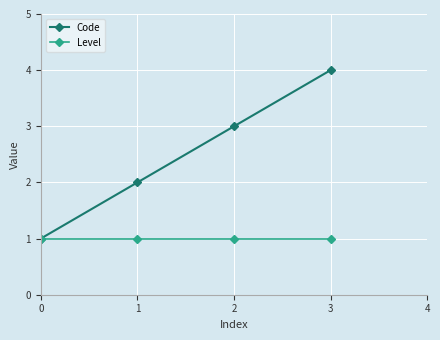

List the series in order of their overall mean, lowest first.

Level, Code